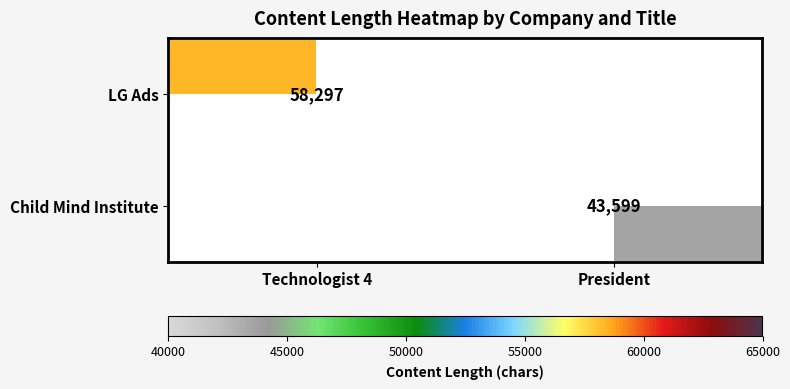

Is it true that LG Ads equals 58297 at Technologist 4?

True